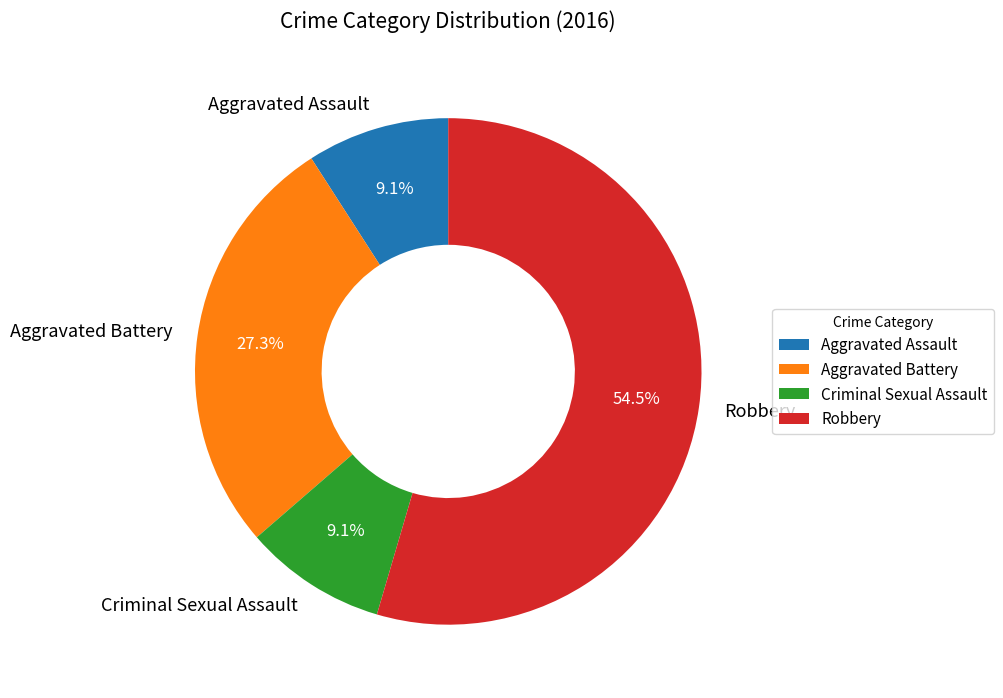

Which category accounts for the majority?

Robbery